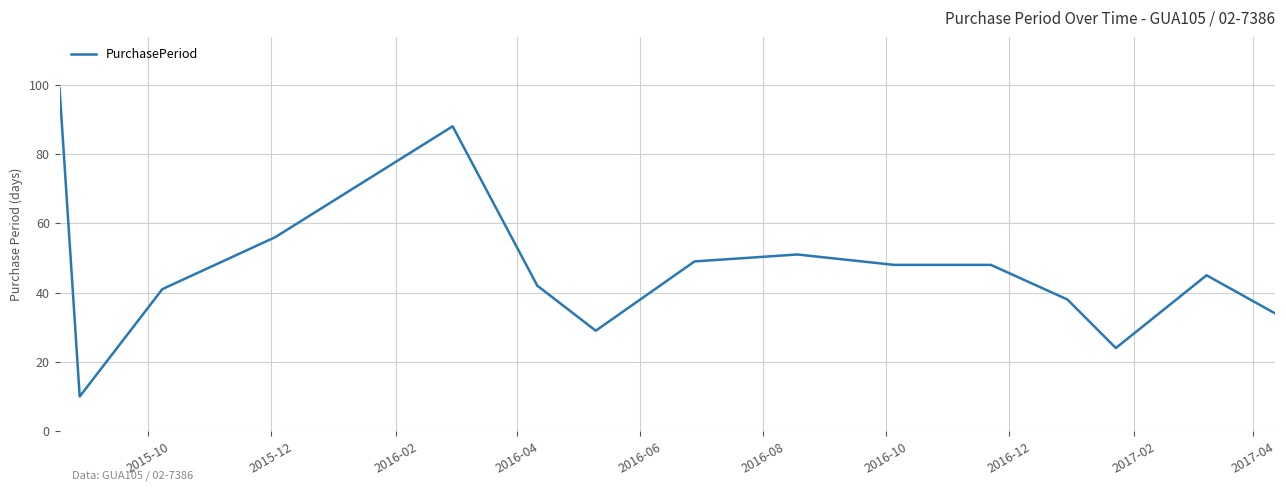

What is the difference between the maximum and minimum values?

89